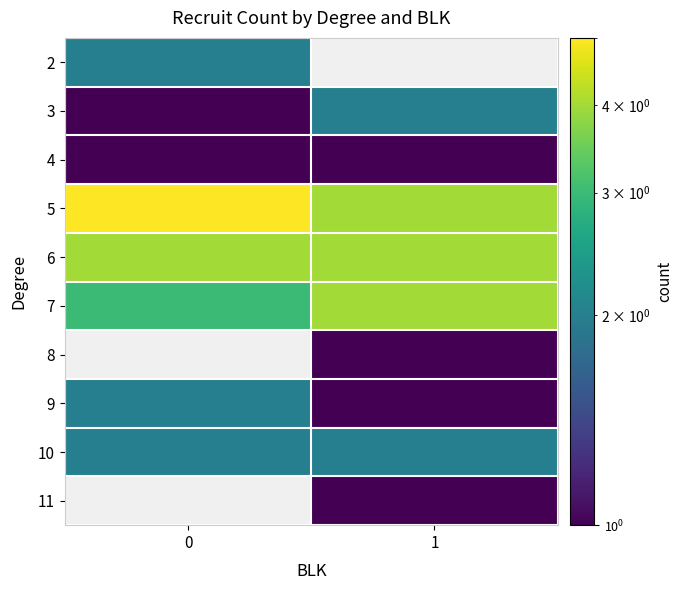

The 6 series shows 4.0 at 0. True or false?

True